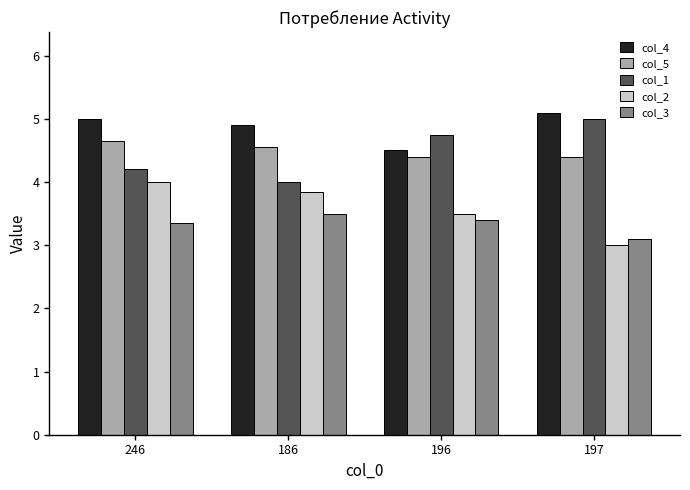

List the labels in order of col_2 value, largest first.

246, 186, 196, 197